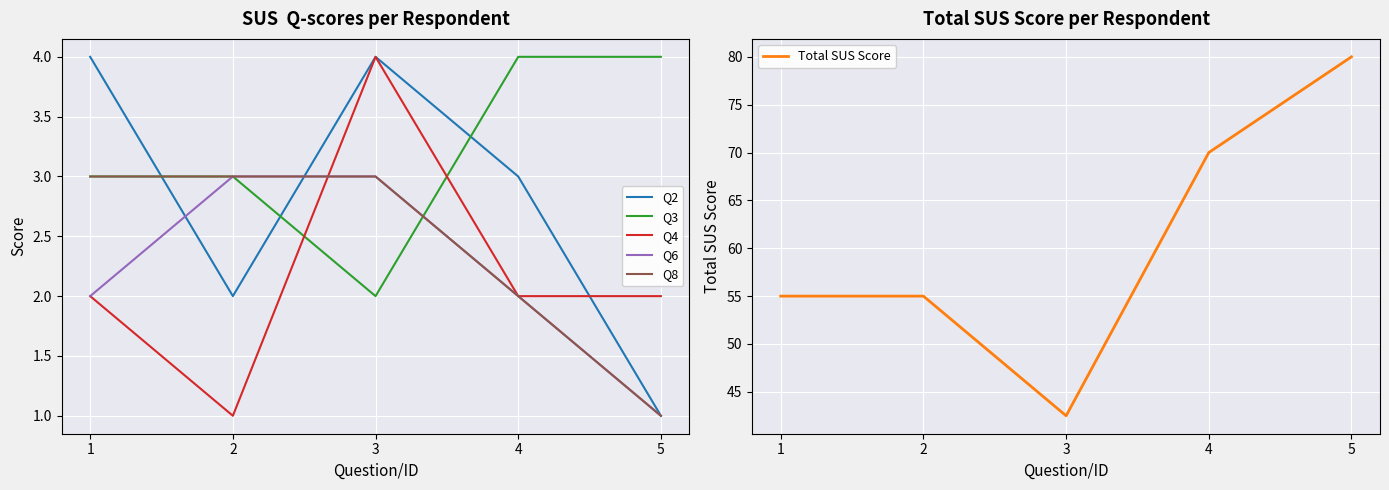

What is the total value across all series at 5?

89.0